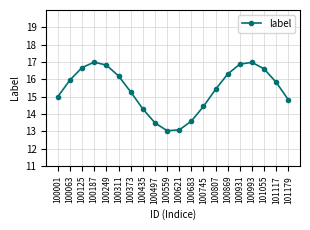

What is the minimum value shown in the chart?

13.0